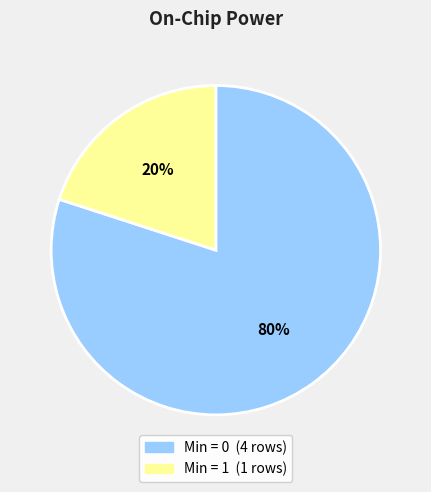

To the nearest percent, what is the difference between the largest and smallest slice percentages?

60%